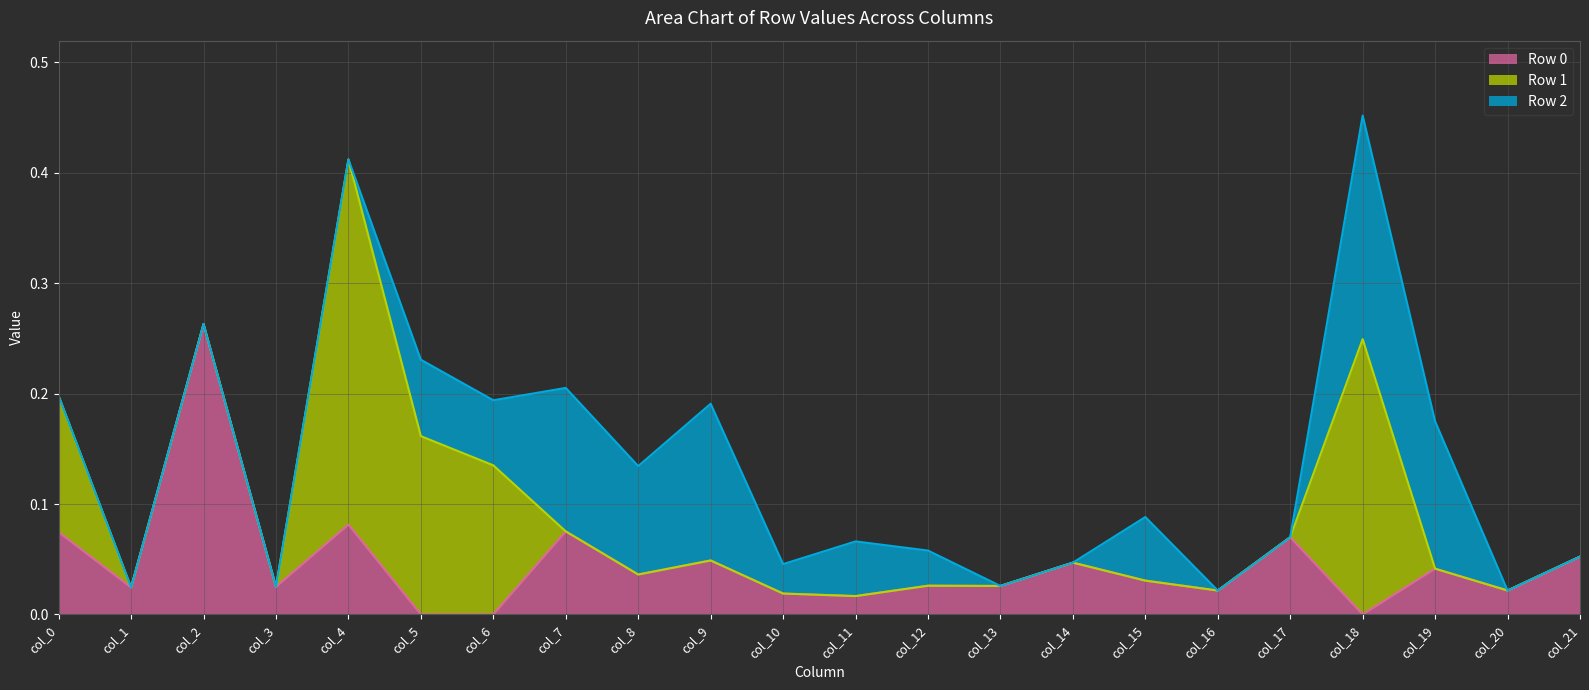

Reading right to left, list all the values displayed in this chart.

Row 0: col_21=0.1	col_20=0.0	col_19=0.0	col_18=0.0	col_17=0.1	col_16=0.0	col_15=0.0	col_14=0.0	col_13=0.0	col_12=0.0	col_11=0.0	col_10=0.0	col_9=0.0	col_8=0.0	col_7=0.1	col_6=0.0	col_5=0.0	col_4=0.1	col_3=0.0	col_2=0.3	col_1=0.0	col_0=0.1
Row 1: col_21=0.0	col_20=0.0	col_19=0.0	col_18=0.2	col_17=0.0	col_16=0.0	col_15=0.0	col_14=0.0	col_13=0.0	col_12=0.0	col_11=0.0	col_10=0.0	col_9=0.0	col_8=0.0	col_7=0.0	col_6=0.1	col_5=0.2	col_4=0.3	col_3=0.0	col_2=0.0	col_1=0.0	col_0=0.1
Row 2: col_21=0.0	col_20=0.0	col_19=0.1	col_18=0.2	col_17=0.0	col_16=0.0	col_15=0.1	col_14=0.0	col_13=0.0	col_12=0.0	col_11=0.0	col_10=0.0	col_9=0.1	col_8=0.1	col_7=0.1	col_6=0.1	col_5=0.1	col_4=0.0	col_3=0.0	col_2=0.0	col_1=0.0	col_0=0.0